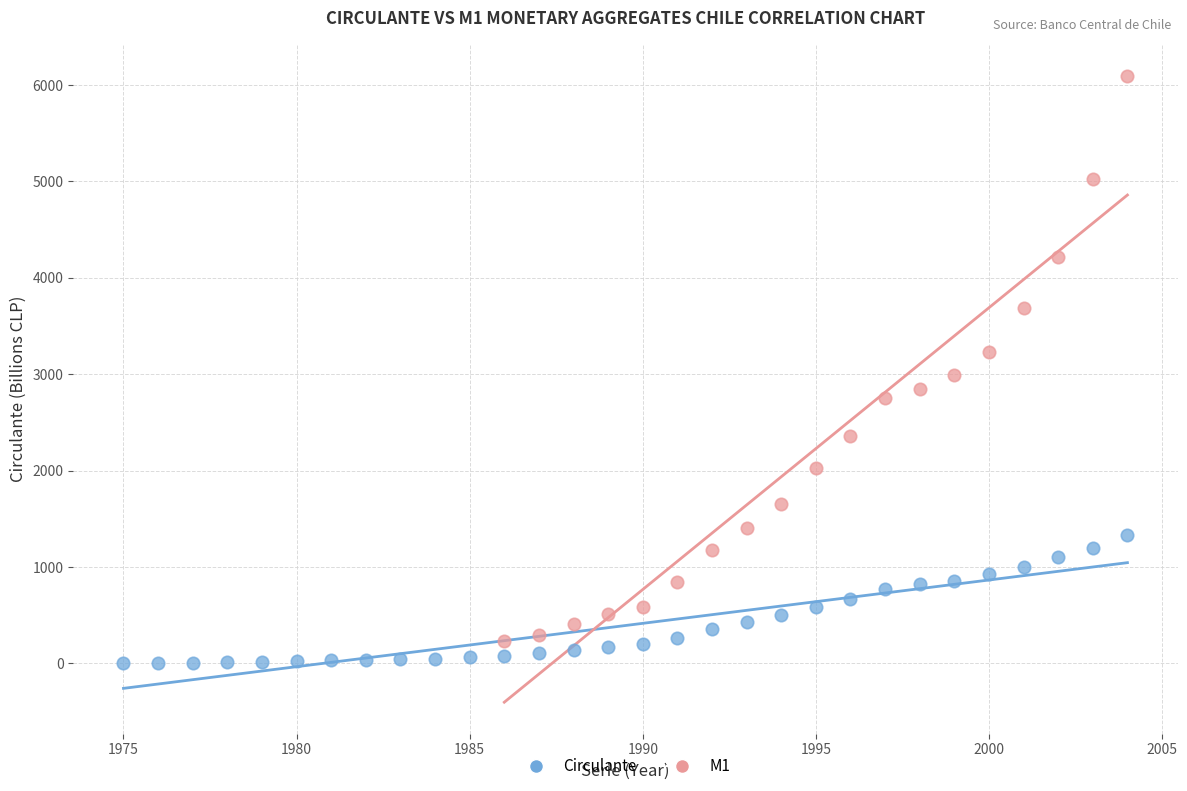

Which series has the largest Y range (max minus min)?

M1